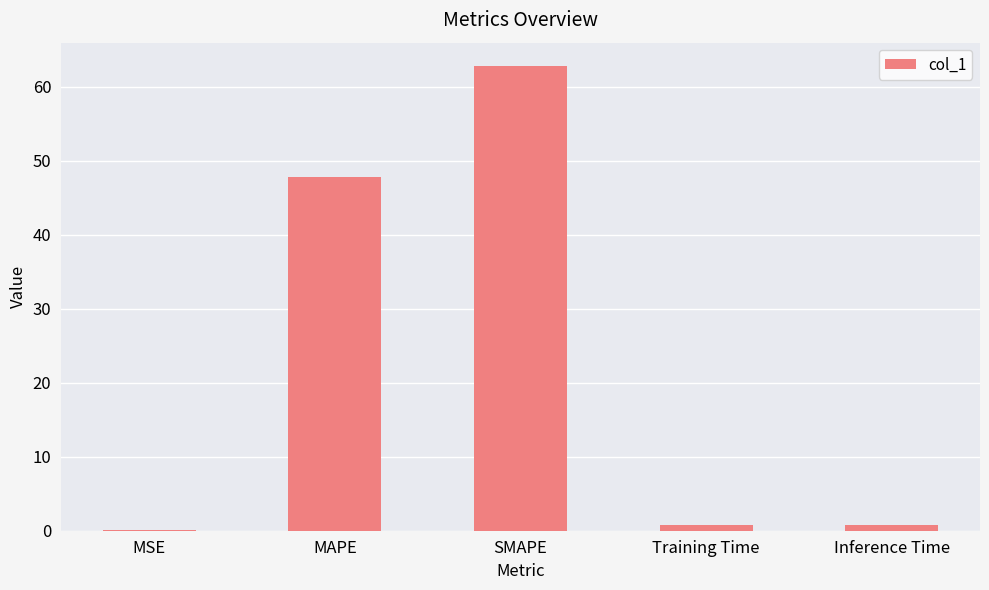

At which category does the chart reach its peak across all series?

SMAPE